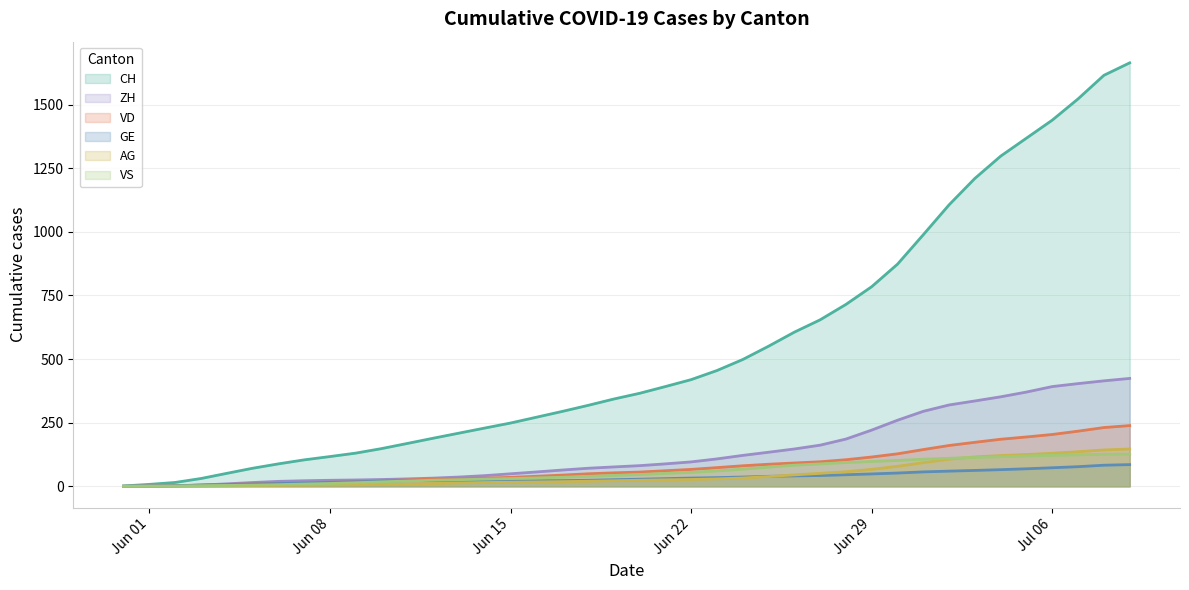

Which series has the largest range (max minus min)?

CH